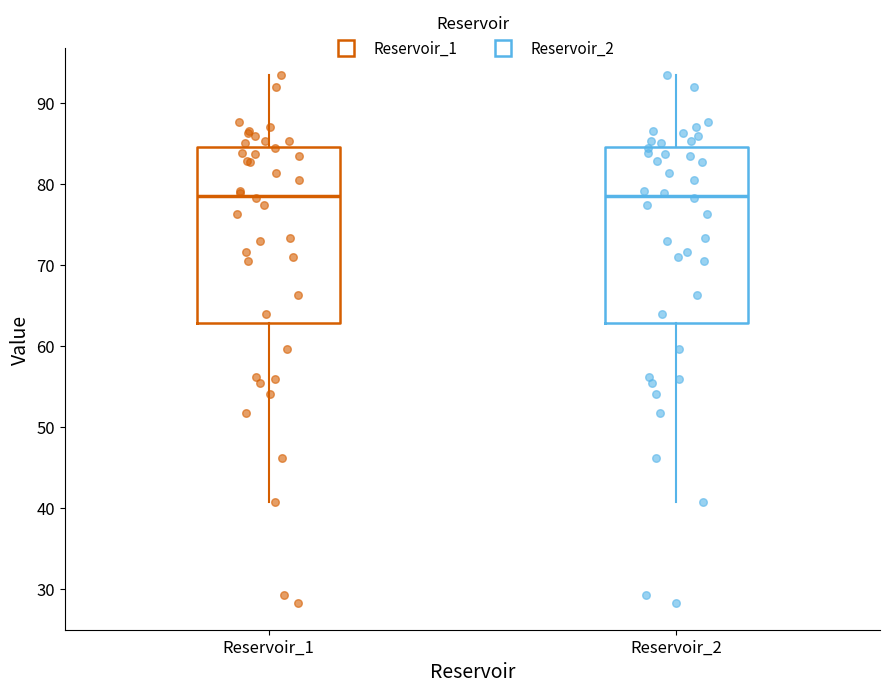

Reading left to right, read every box against the y-axis: the position of its median line, the range the box covers, and the ends of its whiskers. The values are not printed on the chart, so give them approximately, as read against the axis.

Reservoir_1: median 79, box 63 to 85, whiskers 41 to 93
Reservoir_2: median 79, box 63 to 85, whiskers 41 to 93